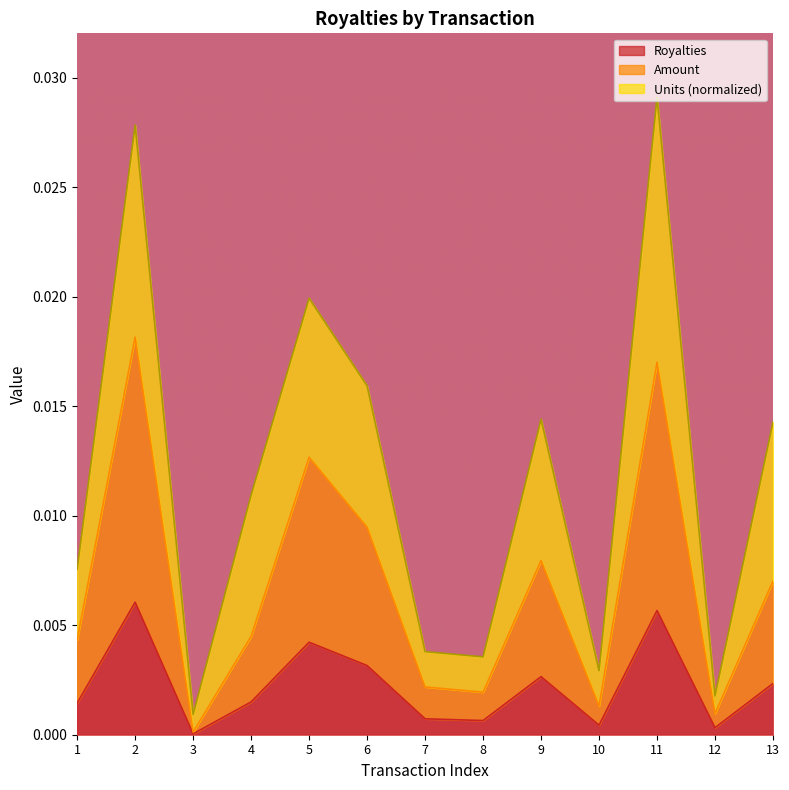

True or false: Amount has a value of 0.0 at 12.

False